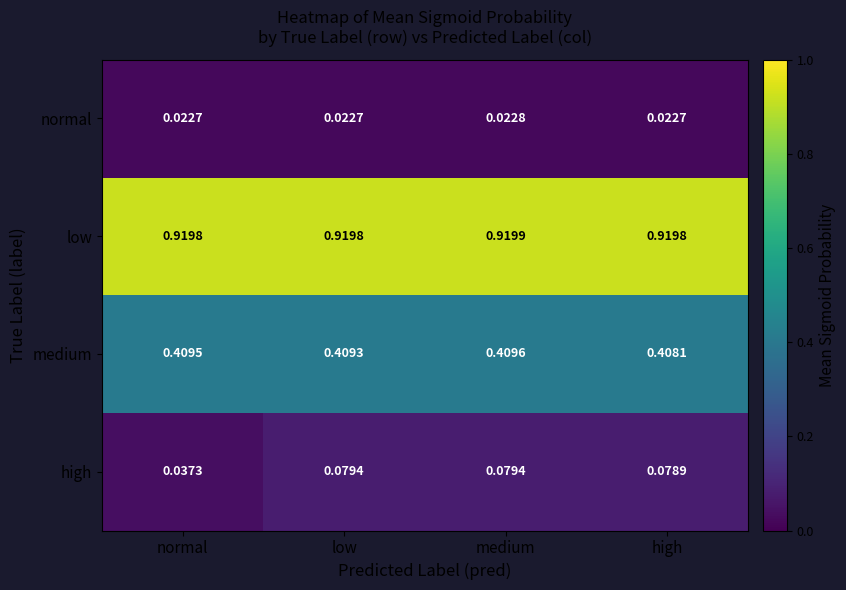

Which series has the largest range (max minus min)?

high